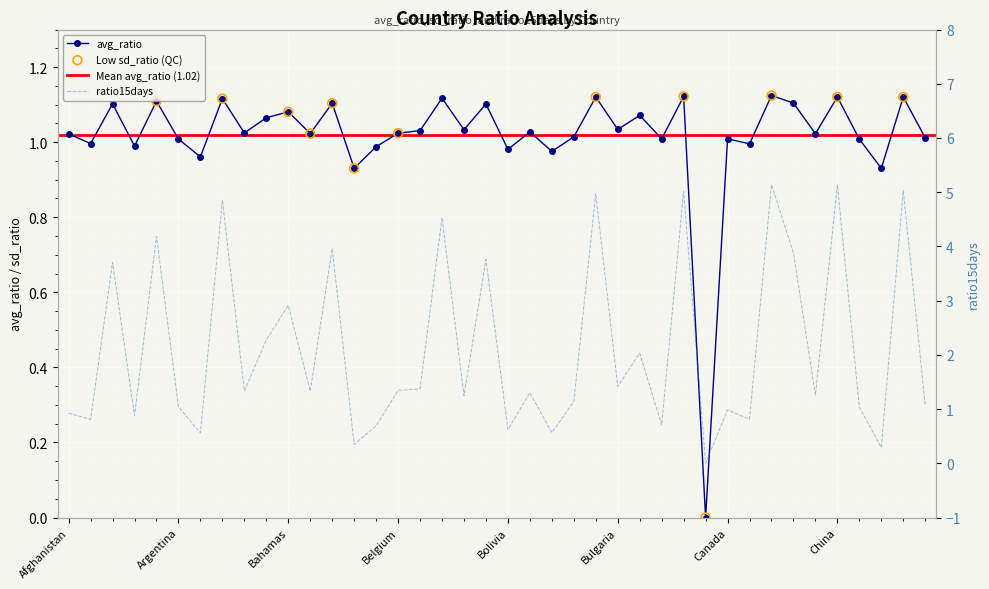

At how many categories does at least one series exceed 3?

12